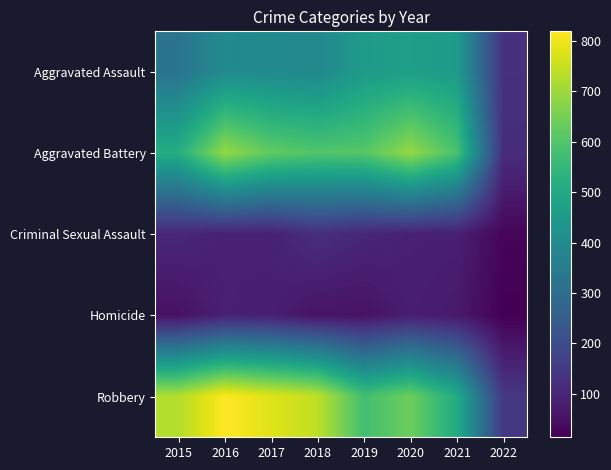

Reading left to right, extract all data points from this chart.

Aggravated Assault: 2015=323	2016=402	2017=396	2018=392	2019=452	2020=468	2021=452	2022=128
Aggravated Battery: 2015=515	2016=691	2017=623	2018=600	2019=608	2020=691	2021=588	2022=117
Criminal Sexual Assault: 2015=105	2016=87	2017=90	2018=122	2019=102	2020=88	2021=84	2022=25
Homicide: 2015=50	2016=87	2017=82	2018=56	2019=53	2020=81	2021=69	2022=14
Robbery: 2015=726	2016=819	2017=780	2018=741	2019=577	2020=639	2021=506	2022=145